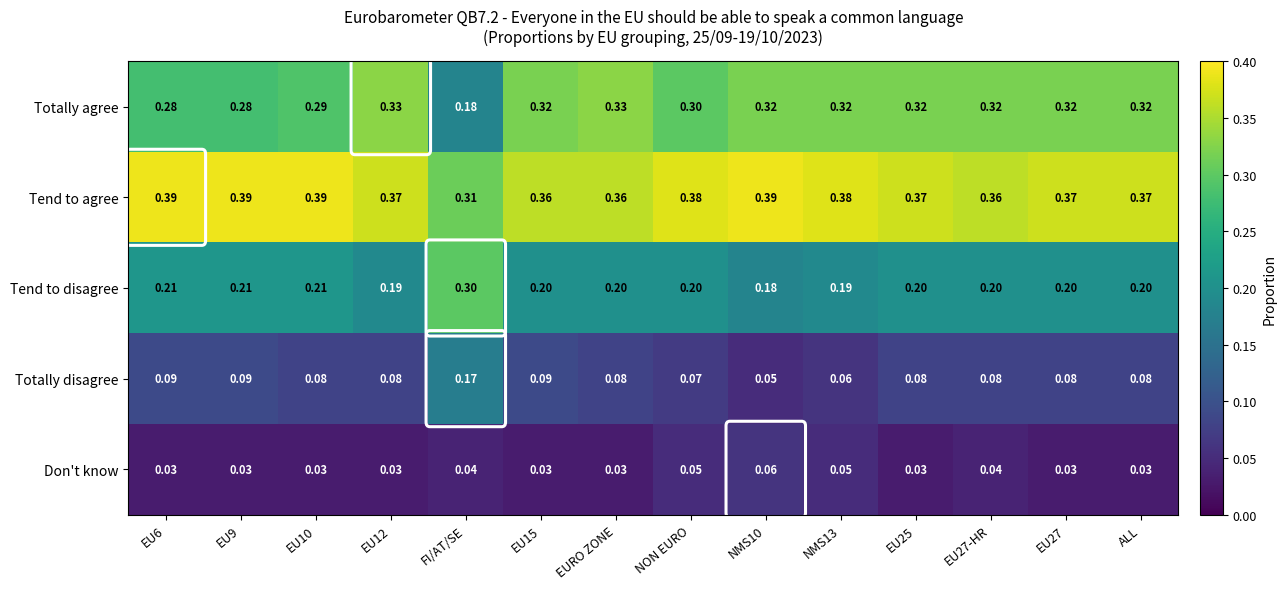

Is the value of Don't know at NMS13 greater than the value of Totally agree at EU25?

No